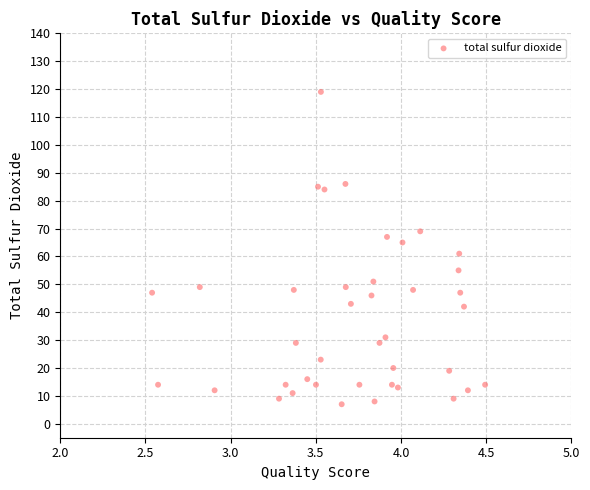

What is the range of Y values (max minus min)?

112